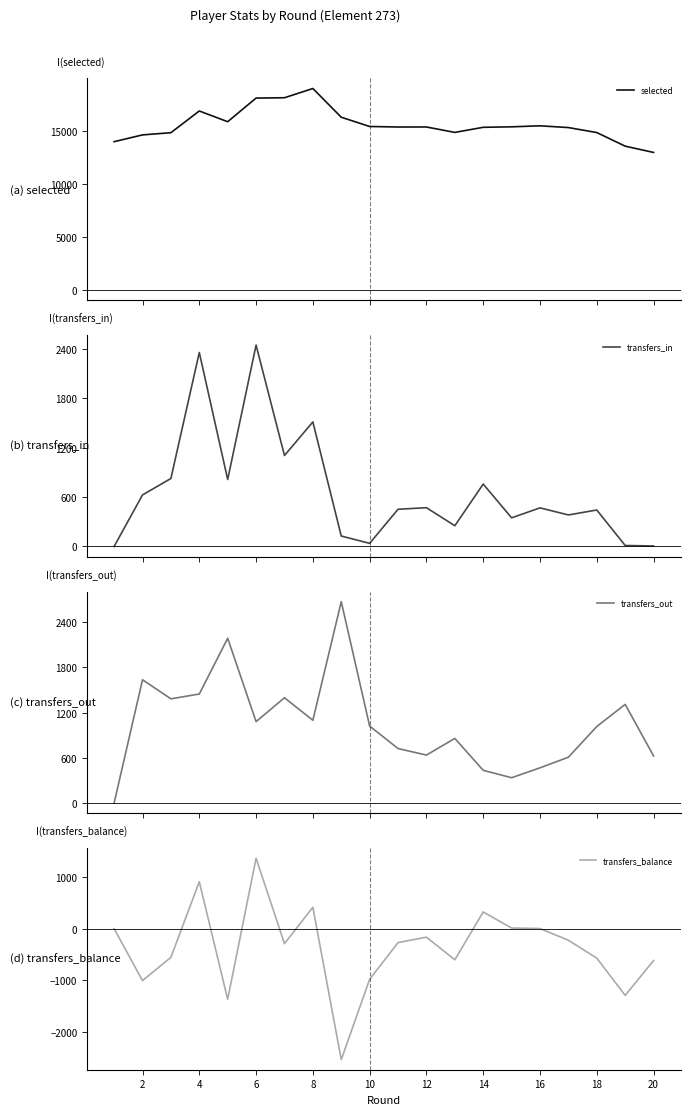

Reading left to right, transcribe all the data shown in this chart.

selected: 13966	14605	14814	16859	15849	18076	18107	18977	16270	15398	15349	15351	14841	15321	15366	15462	15296	14826	13544	12952
transfers_in: 0	626	826	2356	814	2446	1105	1513	127	38	452	471	252	758	348	469	383	443	12	6
transfers_out: 0	1635	1382	1446	2185	1080	1396	1098	2670	1021	723	636	857	434	336	467	608	1015	1308	625
transfers_balance: 0	-1009	-556	910	-1371	1366	-291	415	-2543	-983	-271	-165	-605	324	12	2	-225	-572	-1296	-619